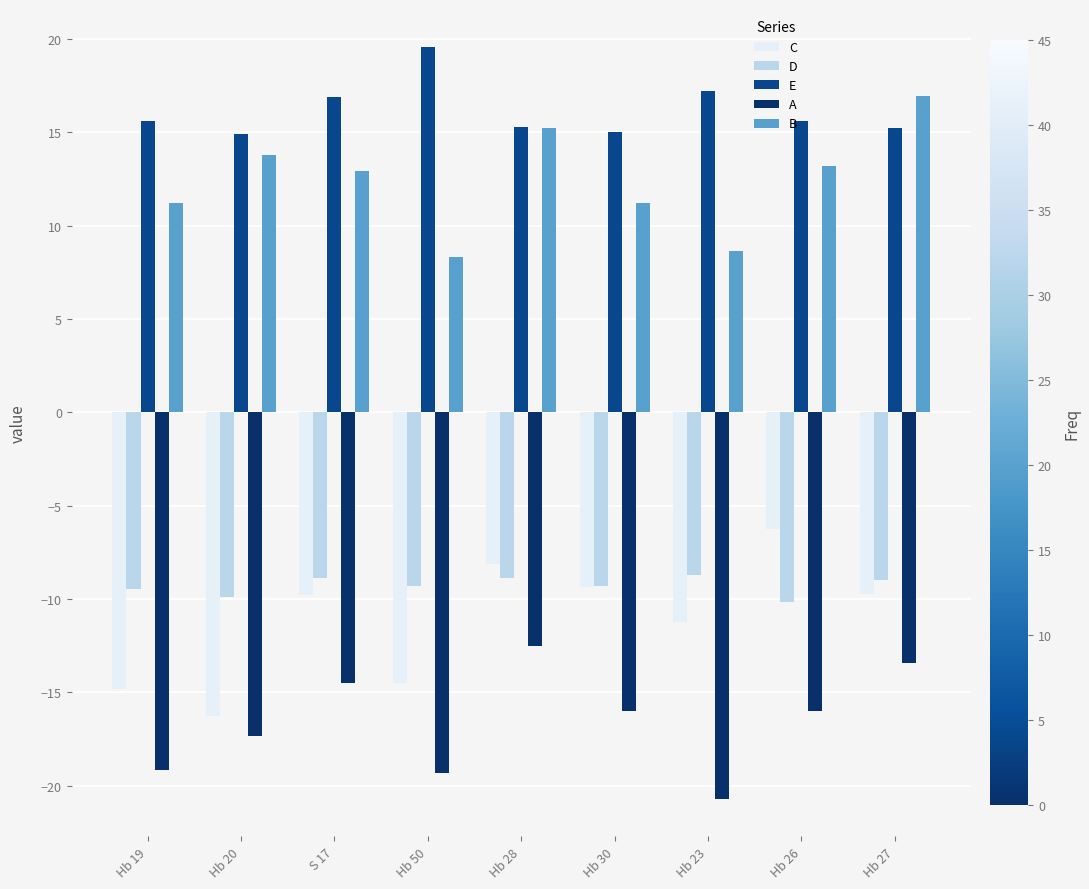

Read the A value at Hb 50.

-19.3